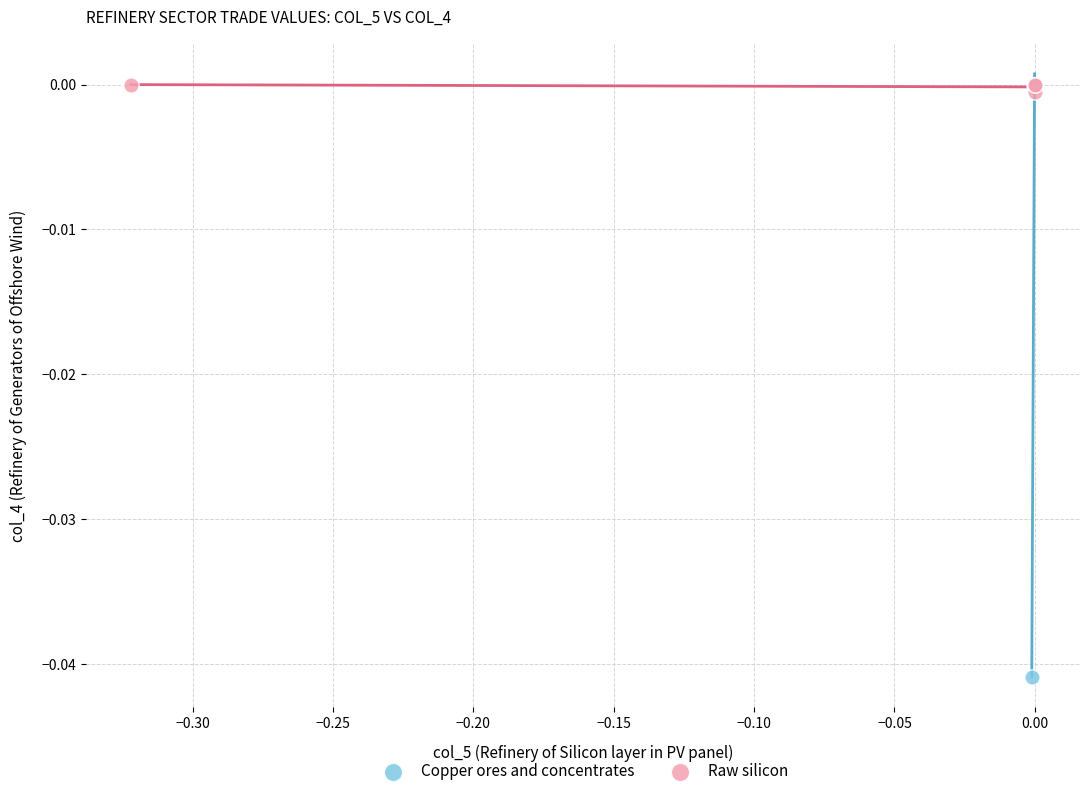

What are all the series names shown in the legend?

Copper ores and concentrates, Raw silicon